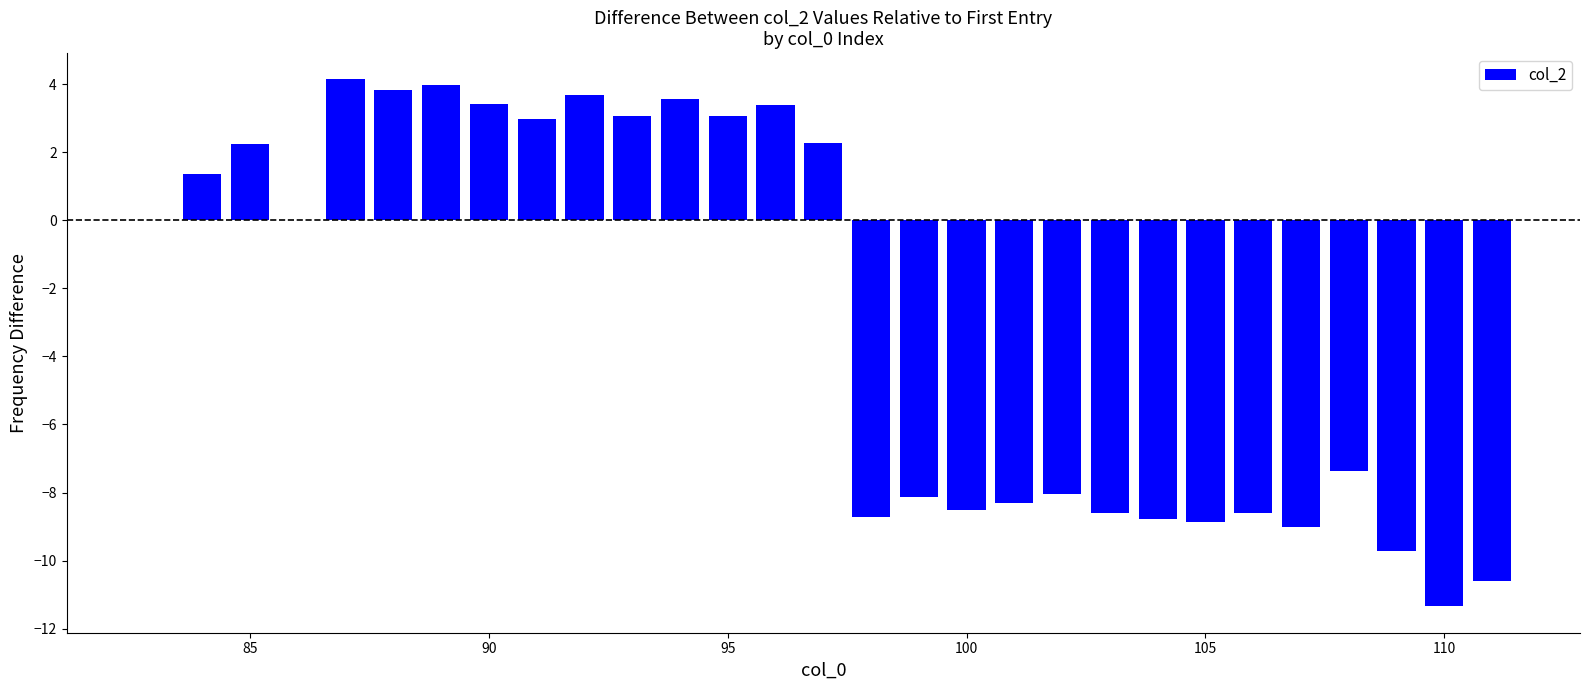

Are the bars horizontal?

No